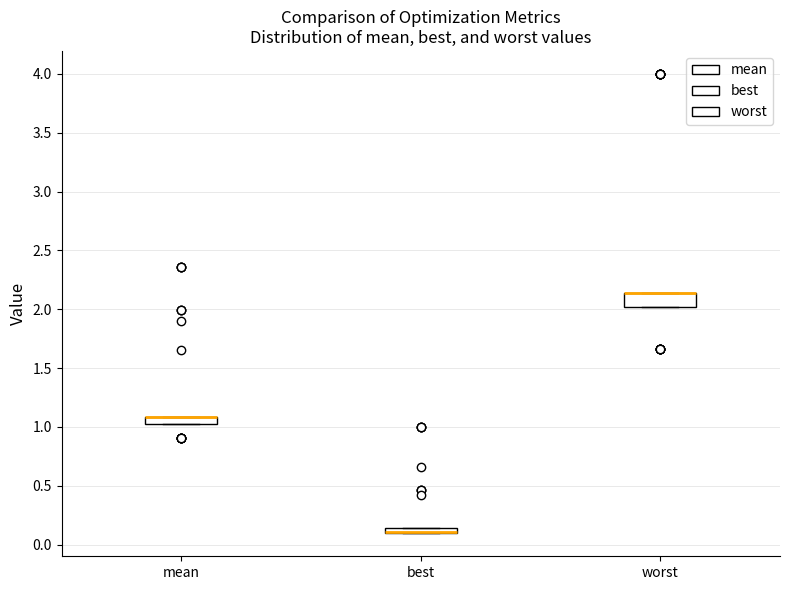

Where is the upper edge of the box for mean on the y-axis? The values are not printed on the chart, so give them approximately, as read against the axis.

1.10